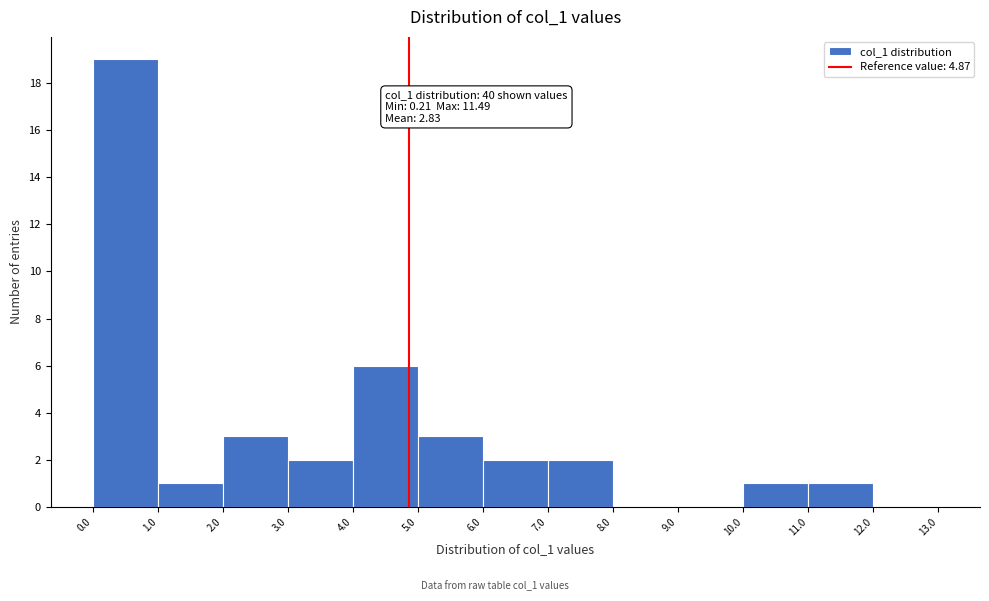

Over which range of the x-axis is the bar tallest?

0.0 to 1.0